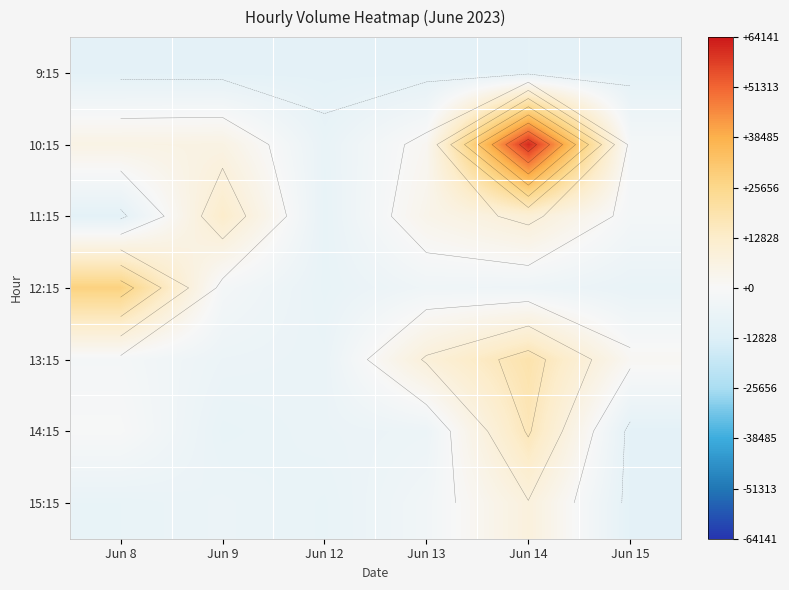

What is the sum of the 11:15 values at Jun 15 and Jun 13?

1897.9